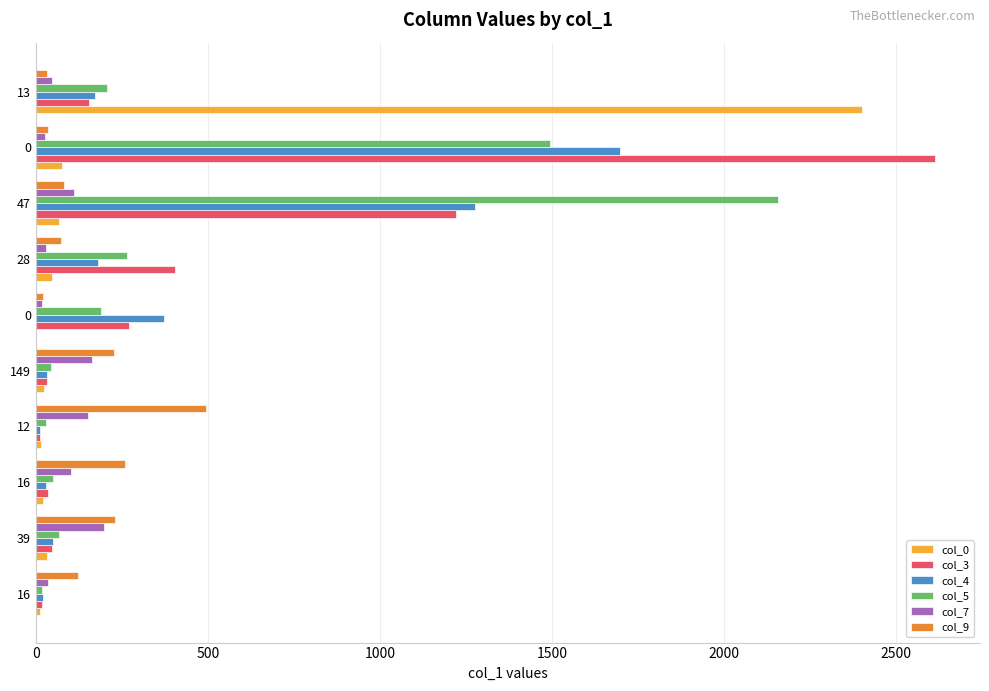

What is the greatest value displayed?

2613